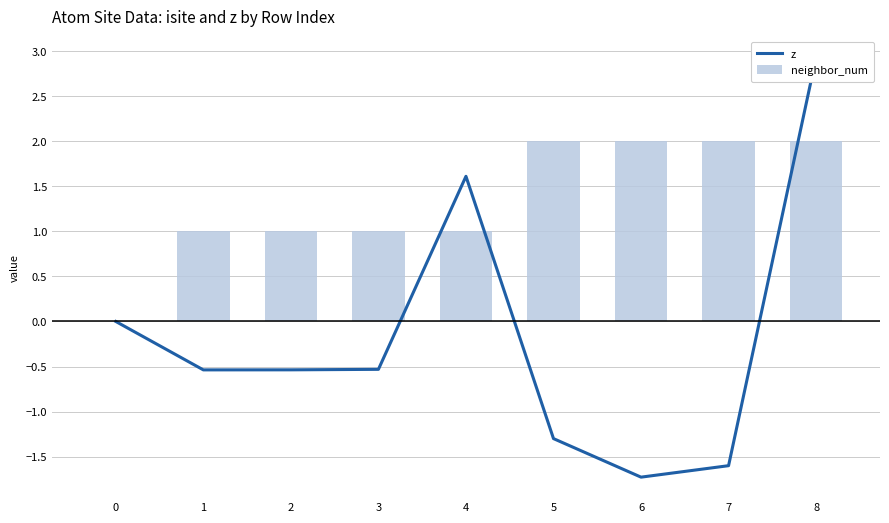

Rank the series at 7 from highest to lowest value.

neighbor_num, z